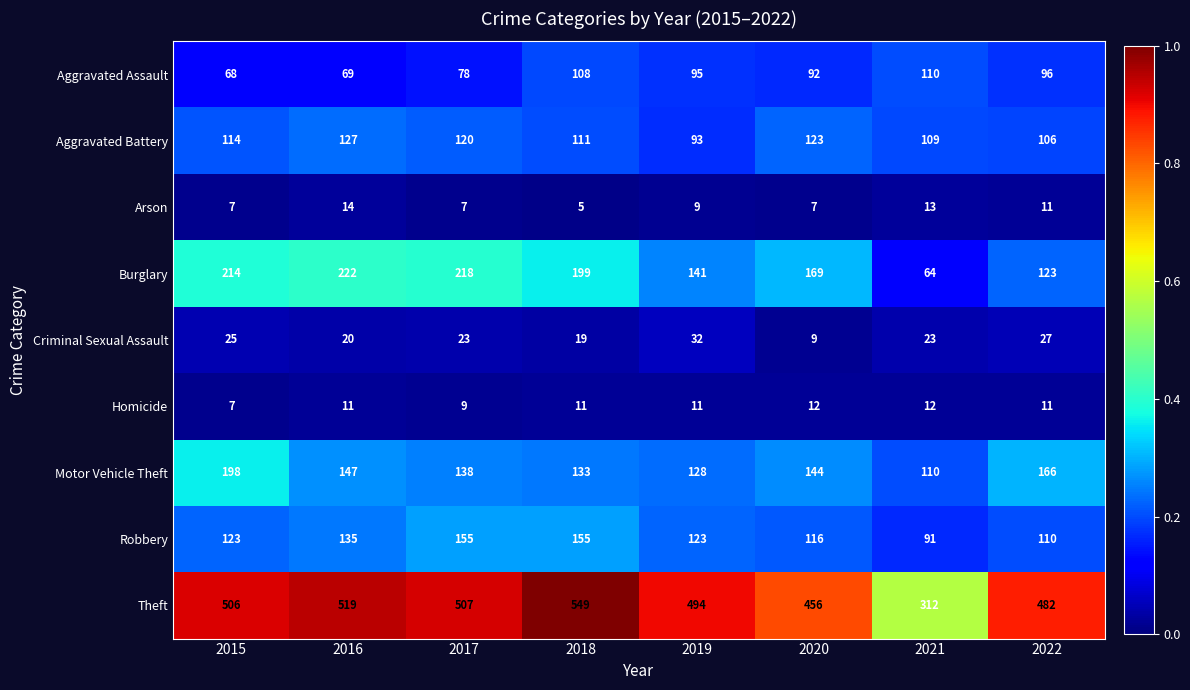

Between 2017 and 2018, which series saw the biggest shift?

Theft